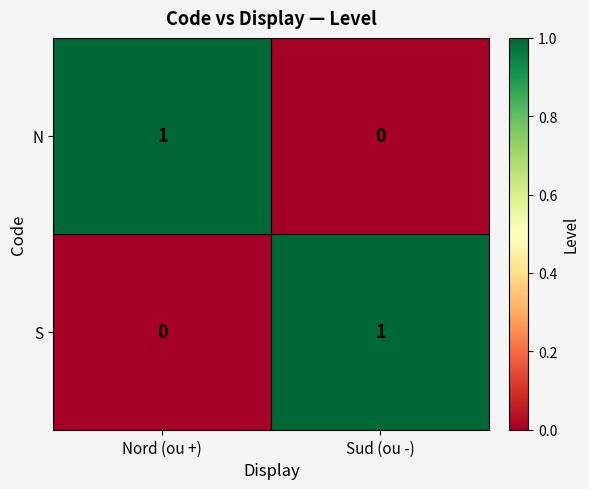

At Sud (ou -), list the series in order from smallest to largest.

N, S